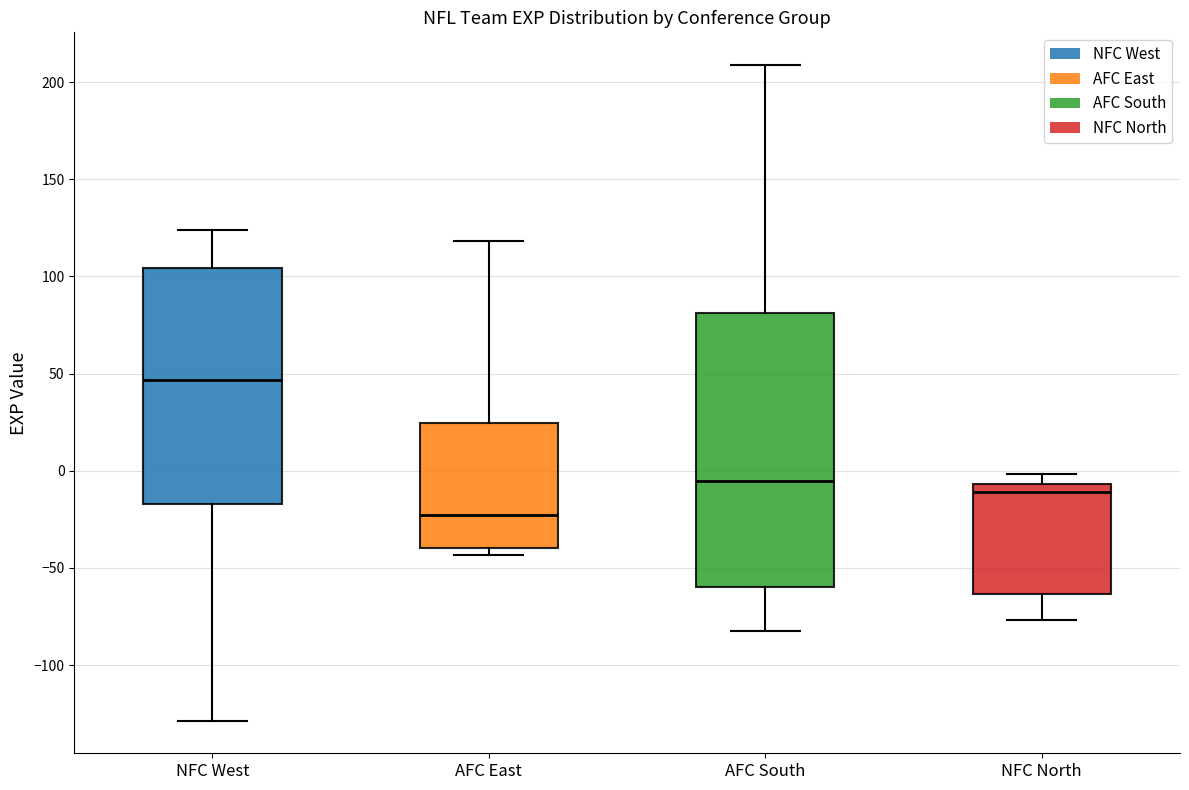

Reading left to right, read every box against the y-axis: the position of its median line, the range the box covers, and the ends of its whiskers. The values are not printed on the chart, so give them approximately, as read against the axis.

NFC West: median 45, box -15 to 105, whiskers -130 to 125
AFC East: median -25, box -40 to 25, whiskers -45 to 120
AFC South: median -5, box -60 to 80, whiskers -80 to 210
NFC North: median -10, box -65 to -5, whiskers -75 to 0